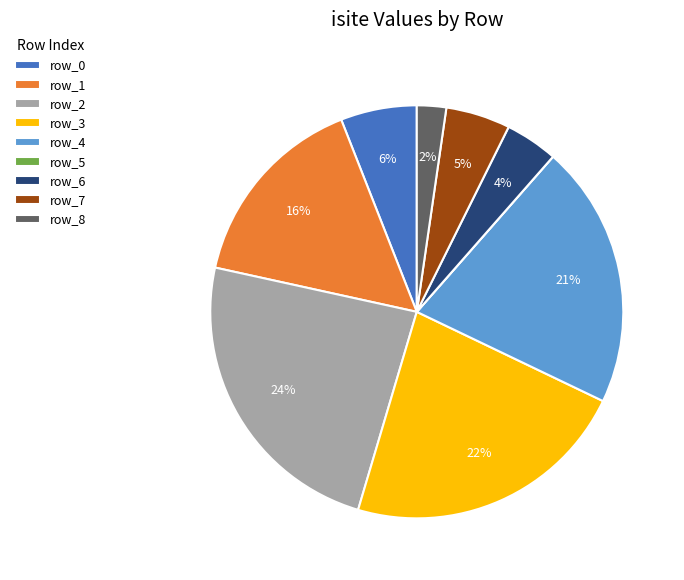

Is there any slice that represents more than half of the pie?

No